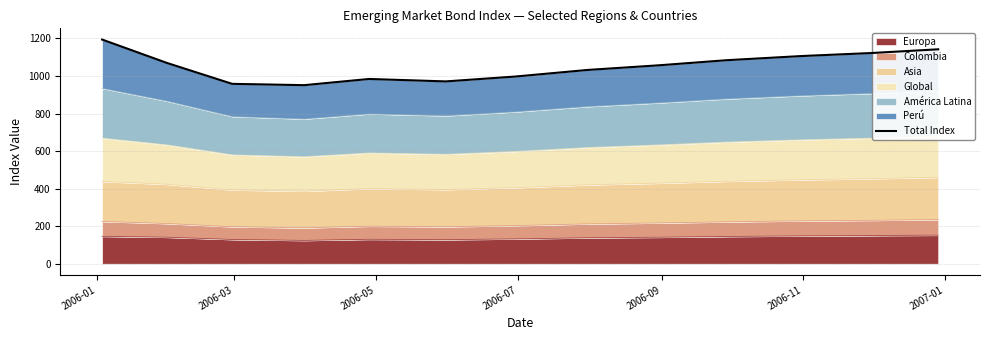

What is the maximum value for Europa?

152